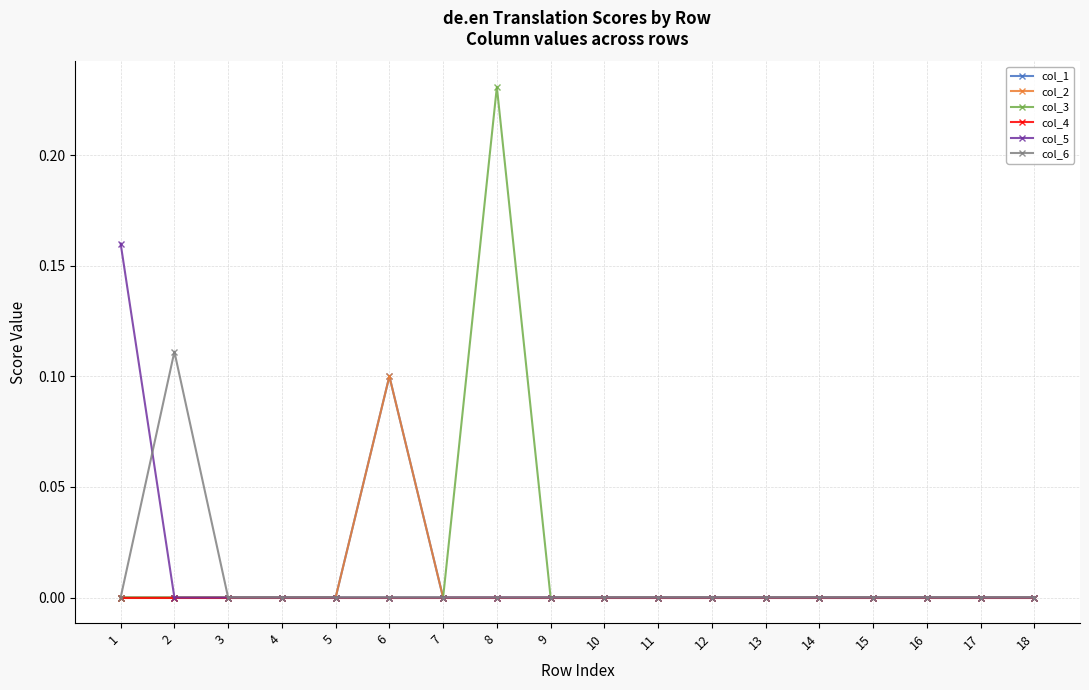

Does the chart have visible grid lines?

Yes